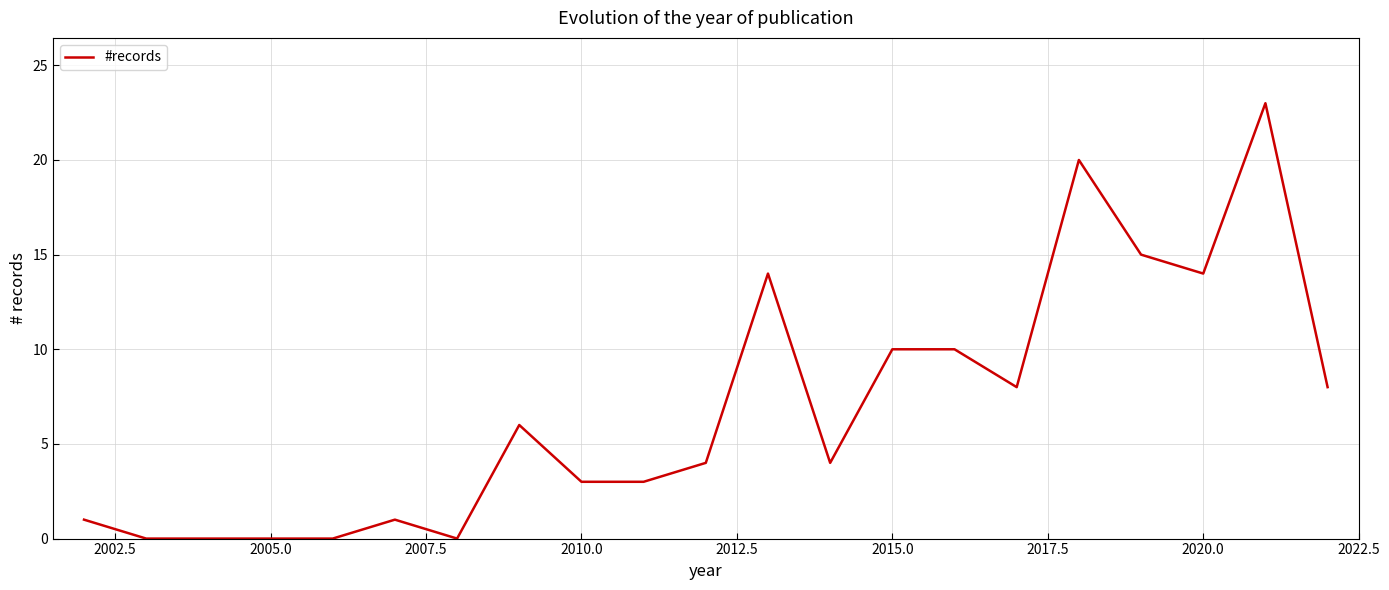

How many categories are shown in the chart?

21